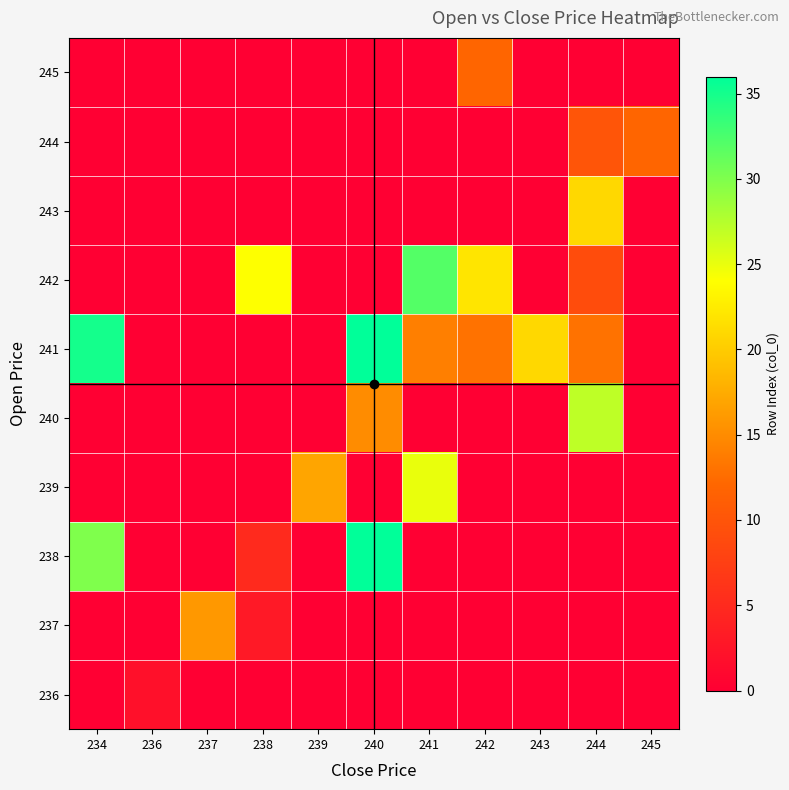

Which category has the lowest value across all series?

234